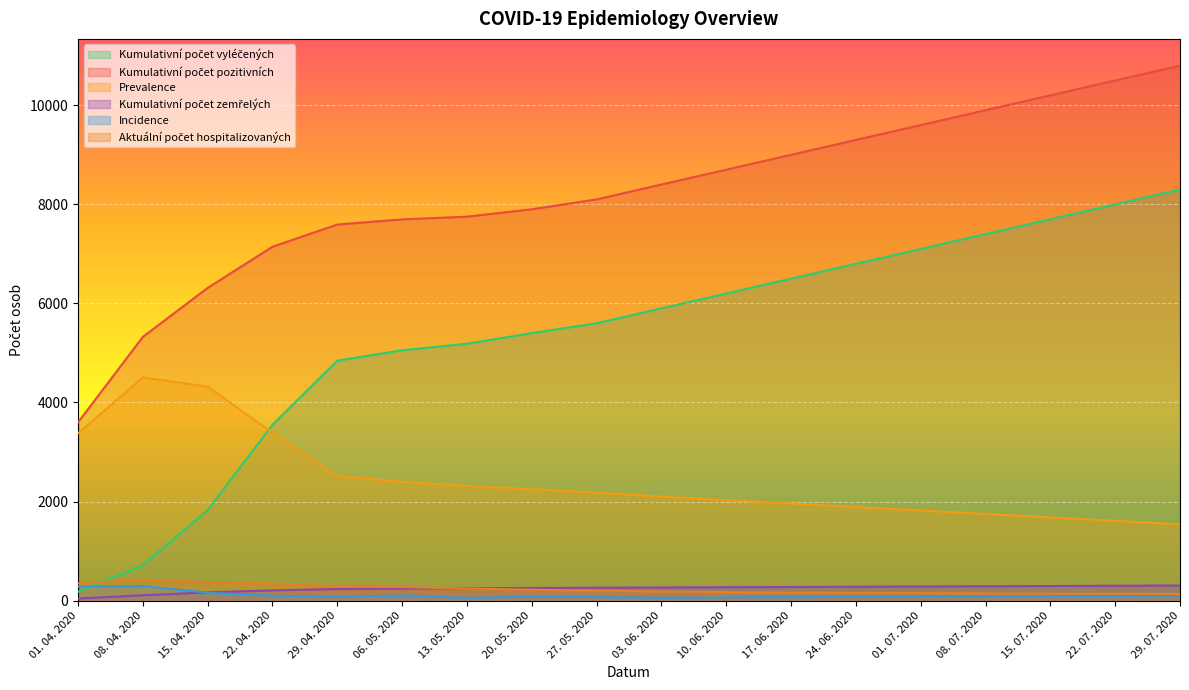

True or false: Aktuální počet hospitalizovaných and Kumulativní počet zemřelých cross at least once.

True